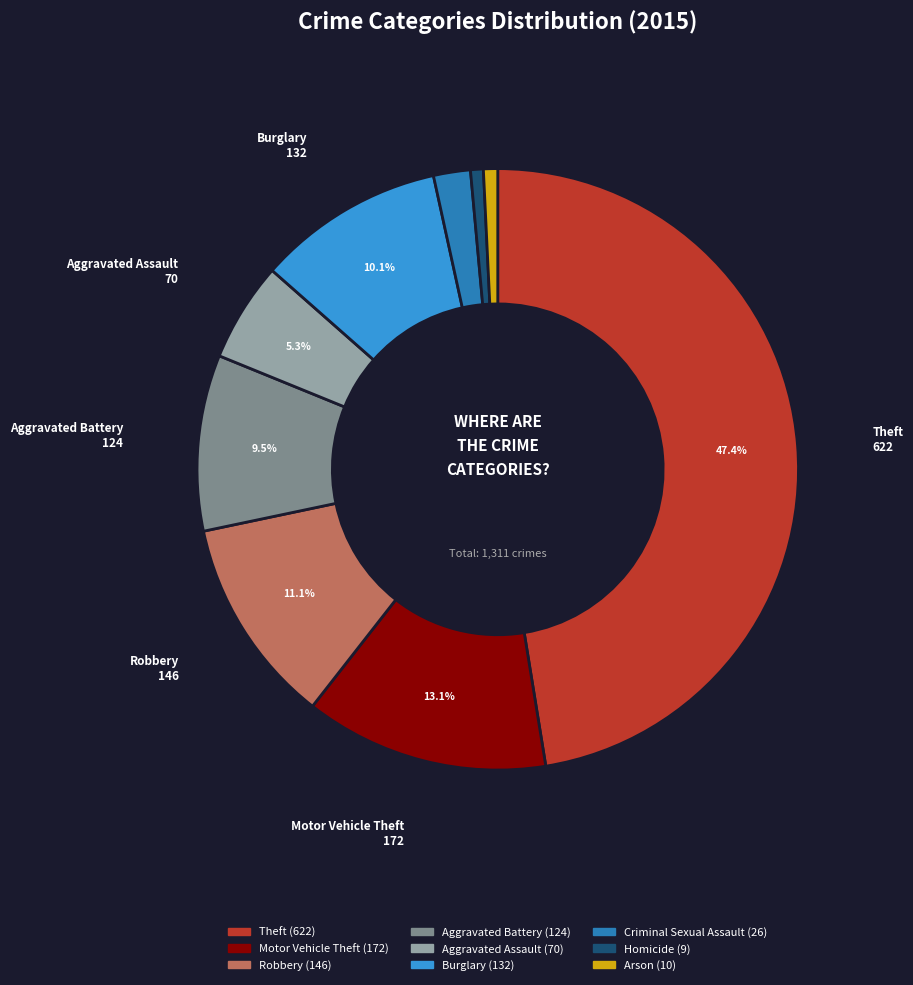

Which category has the biggest portion of the pie?

Theft